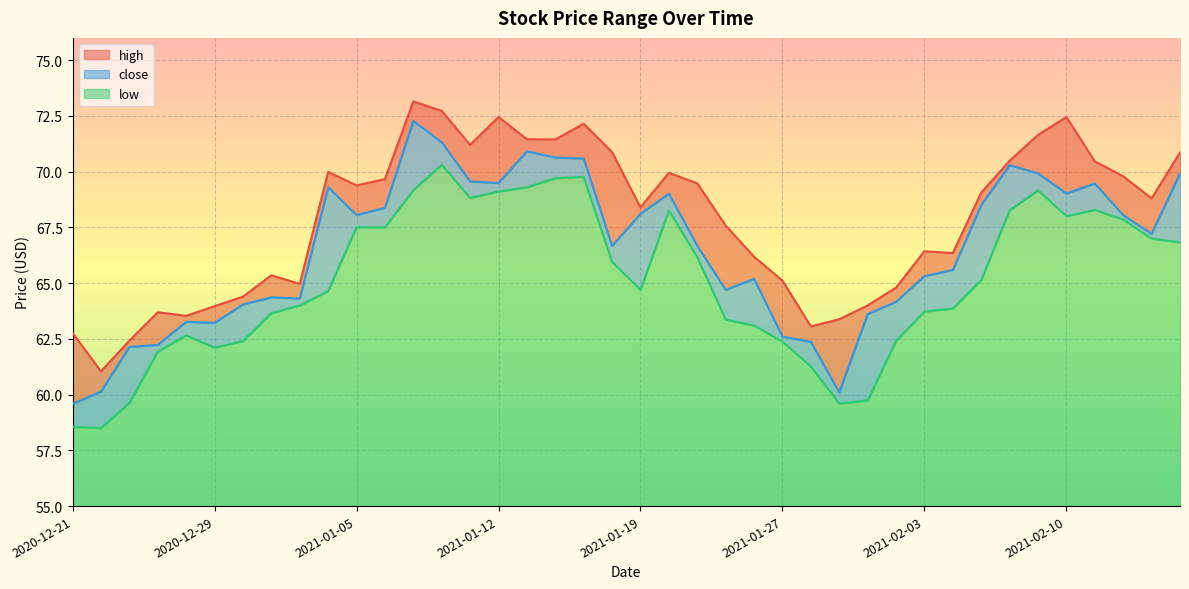

How many categories are shown in the chart?

40